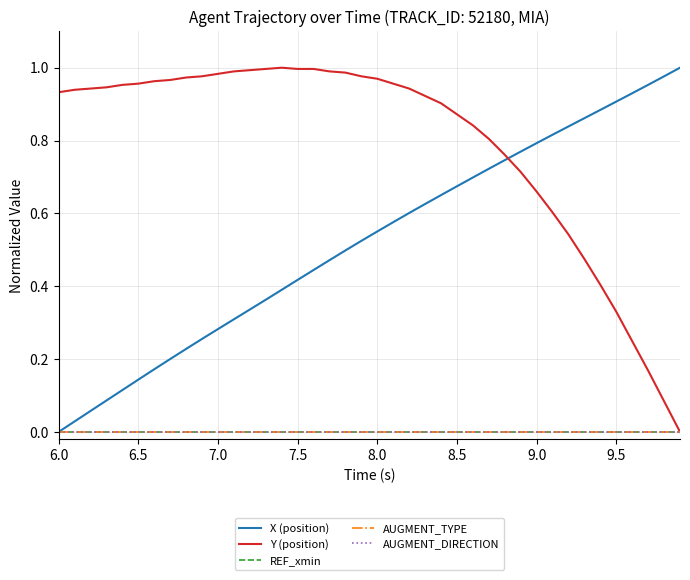

True or false: REF_xmin has more than 1 interior local peaks.

False